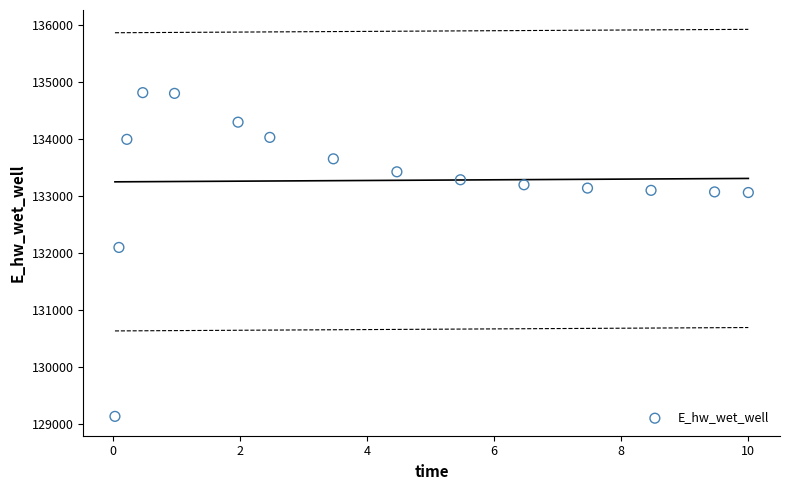

What is the range of Y values (max minus min)?

5679.1